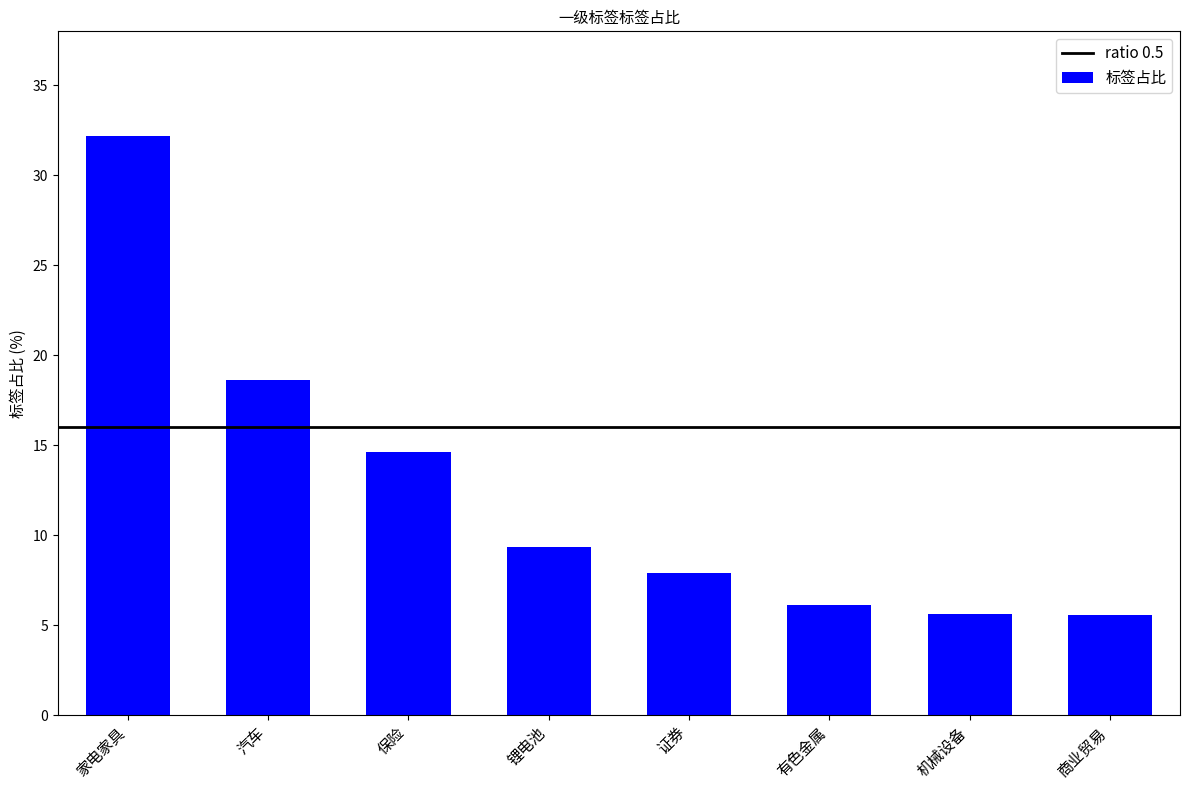

What is the sum of the values at 商业贸易 and 汽车?

24.2